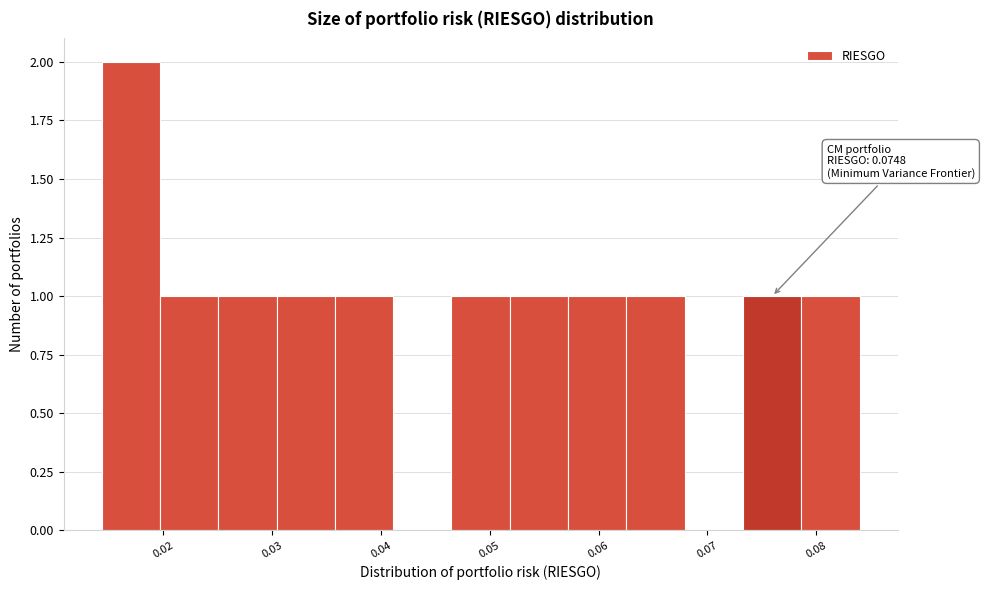

Over which range of the x-axis is the bar tallest?

0.014 to 0.020